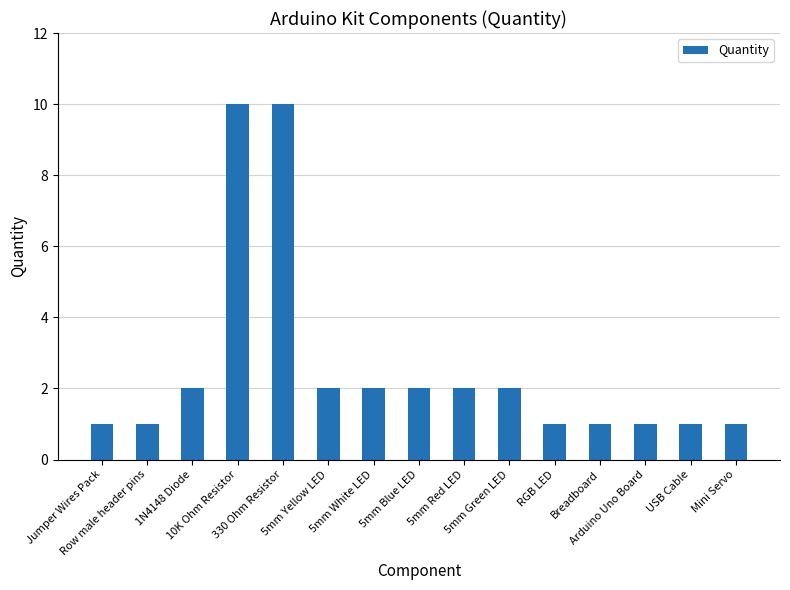

What is the value of the 14th bar from the left?

1